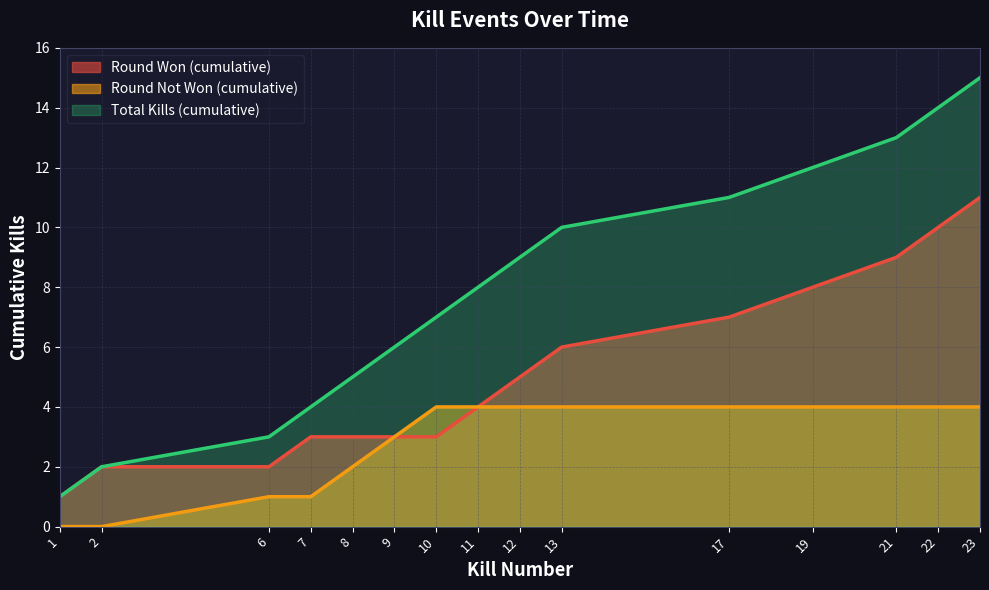

What is the value of the Round Won (cumulative kills) point at the 15th from the left?

11